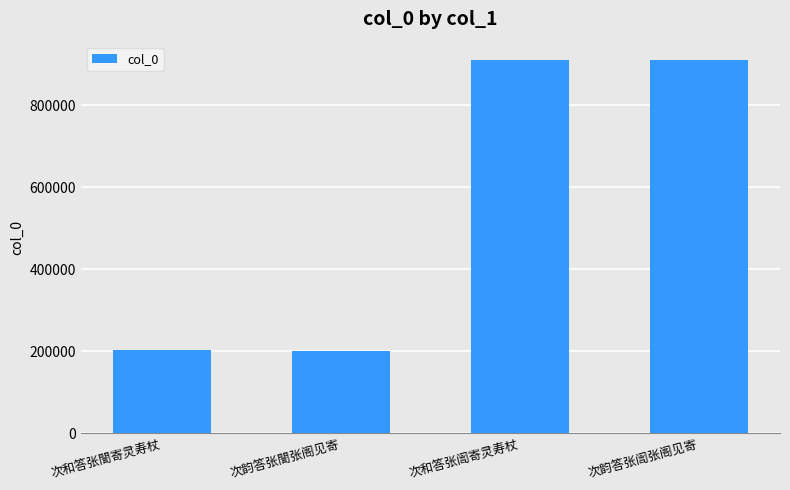

Are the bars grouped side by side (vs. stacked)?

No